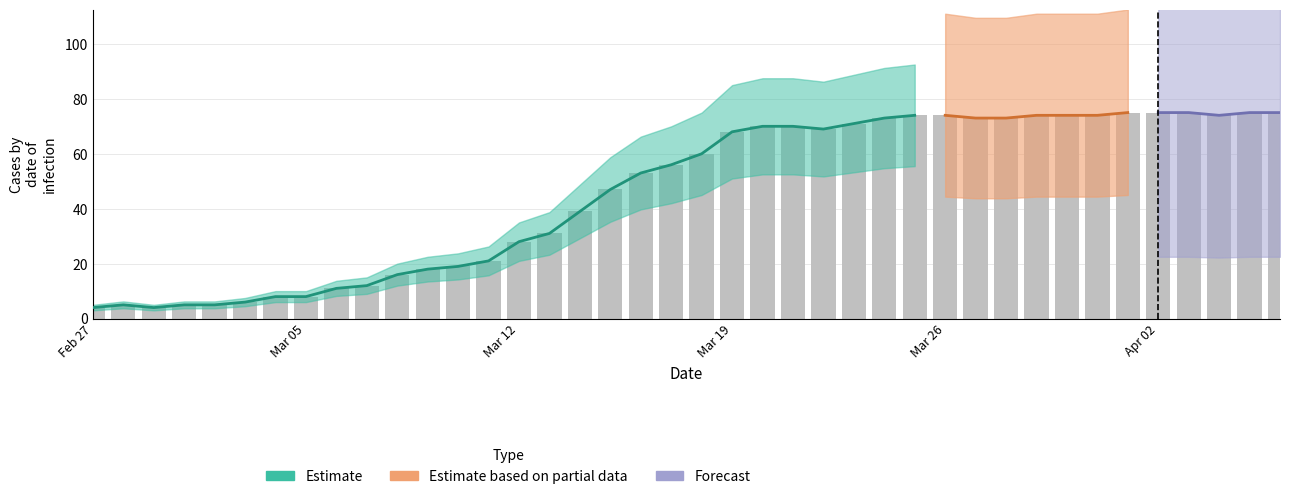

What is the sum of all values?

1842